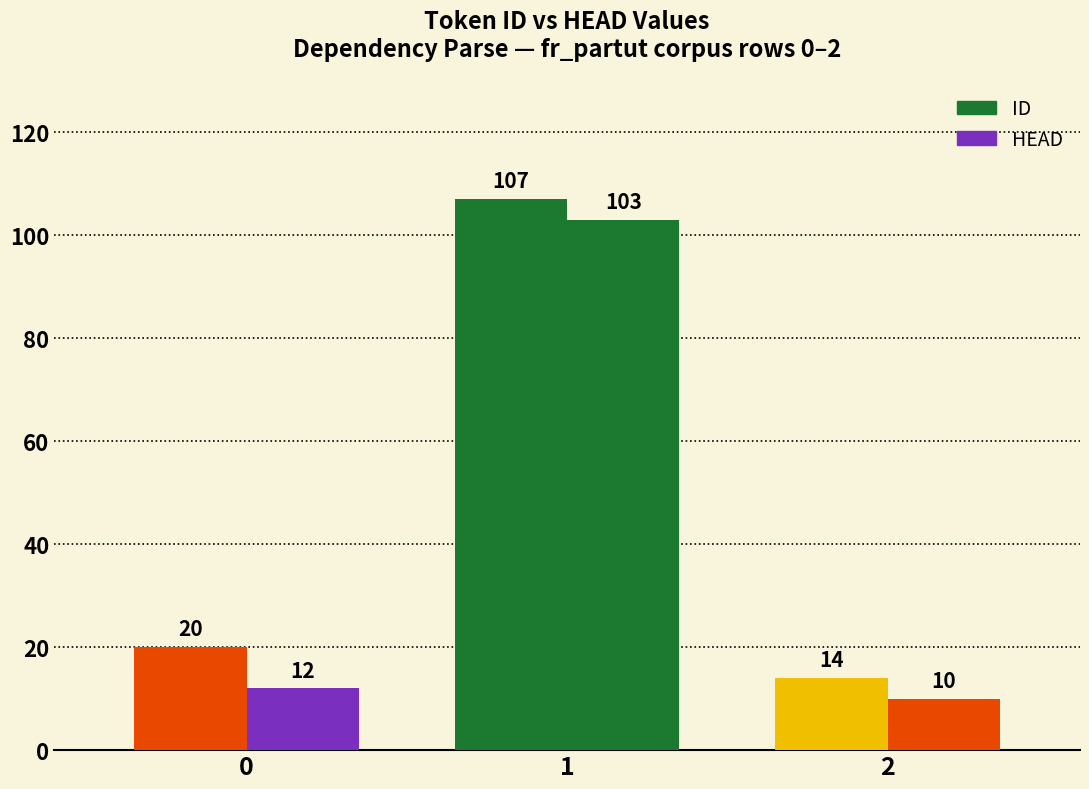

What is the smallest value displayed?

10